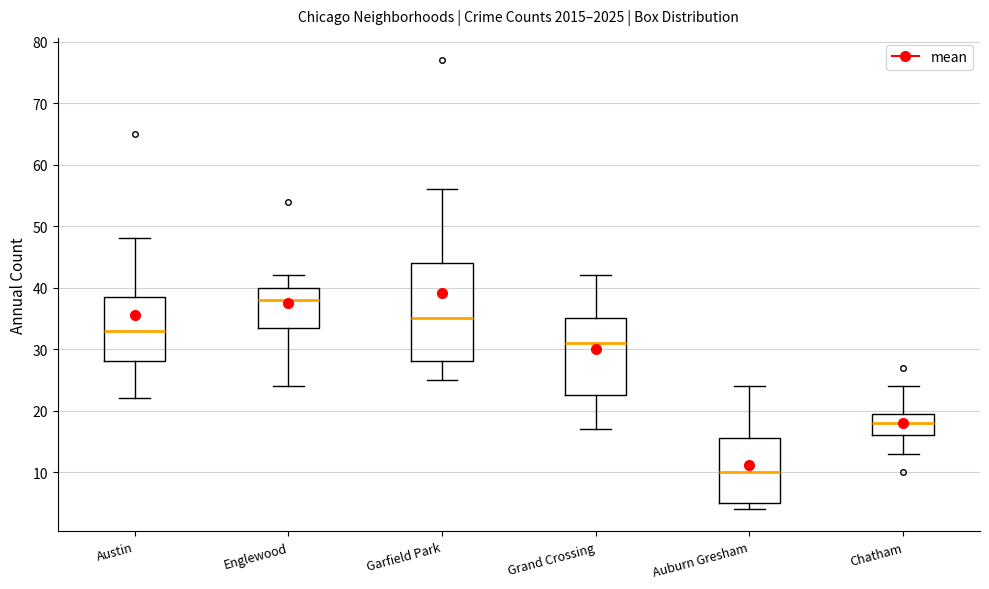

Which box has the highest median line?

Englewood